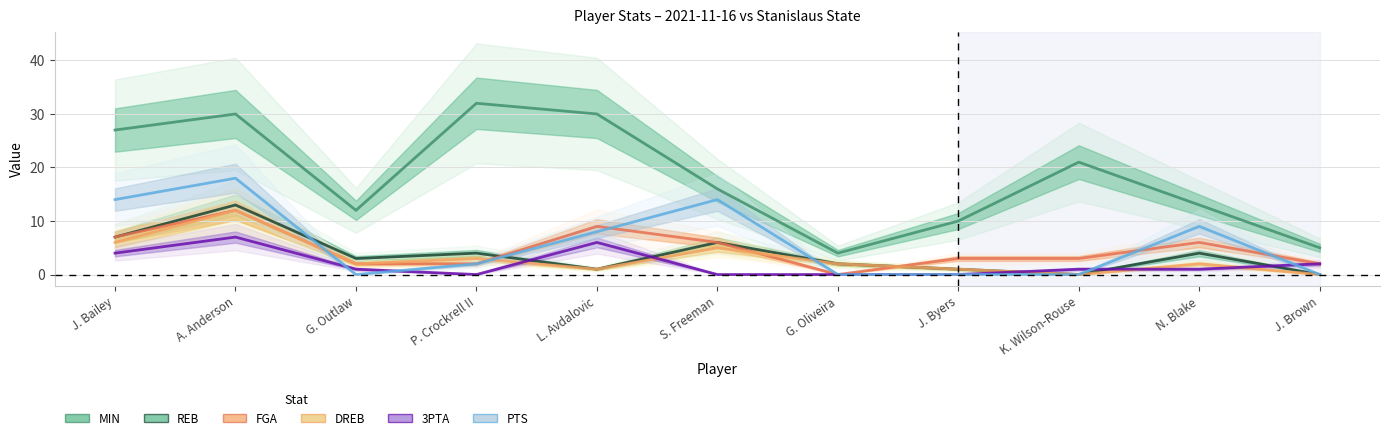

Where does the 3PTA series first go above 1?

J. Bailey